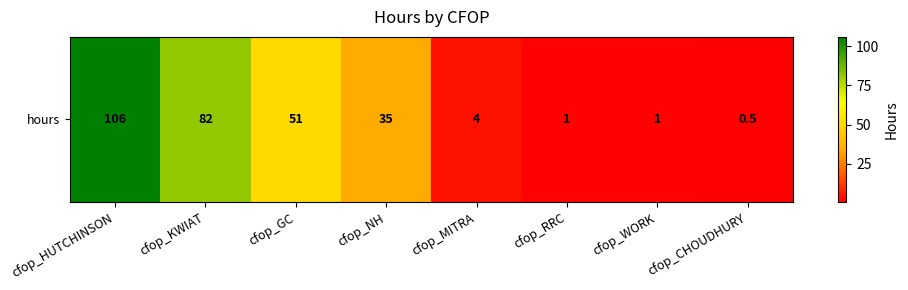

What is the minimum value shown in the chart?

0.5